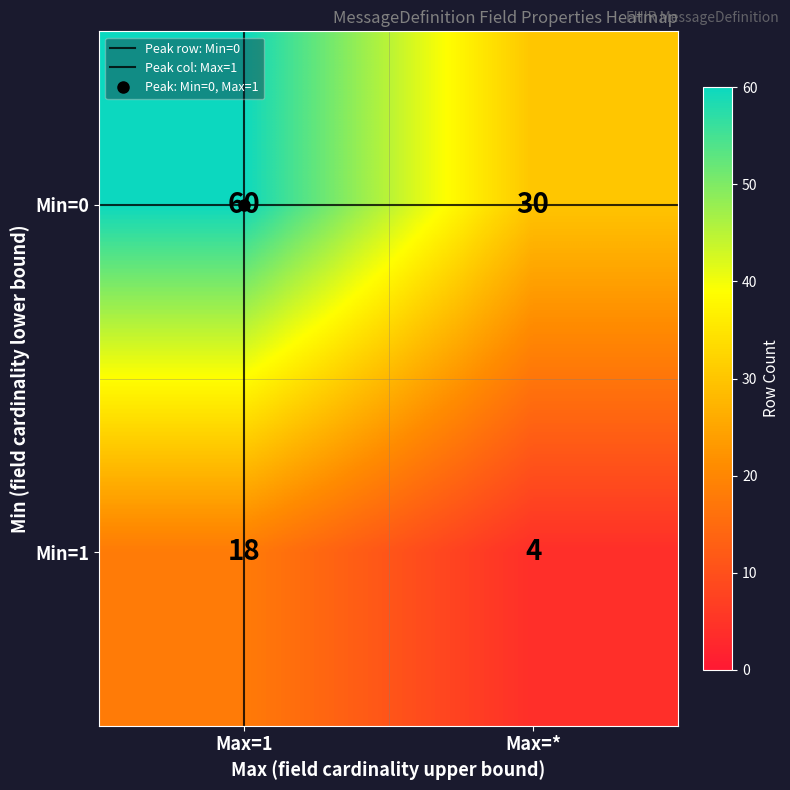

What is the spread (max minus min) of values at Max=*?

26